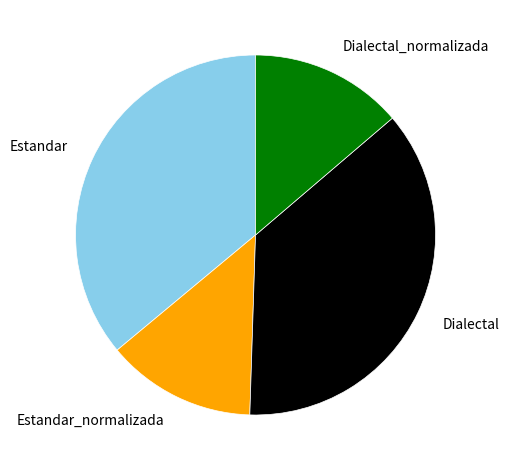

Do Dialectal and Estandar_normalizada together represent more than half of the pie?

Yes